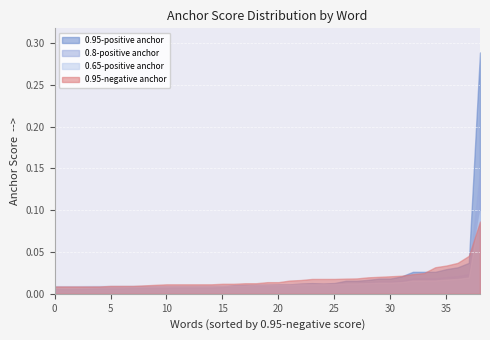

What is the highest value of the 0.8-positive anchor series?

0.1